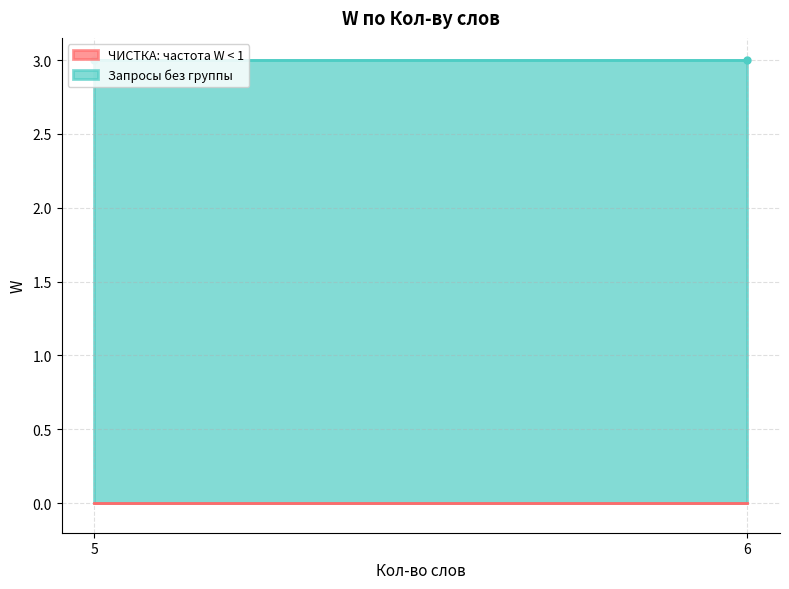

What is the greatest value displayed?

3